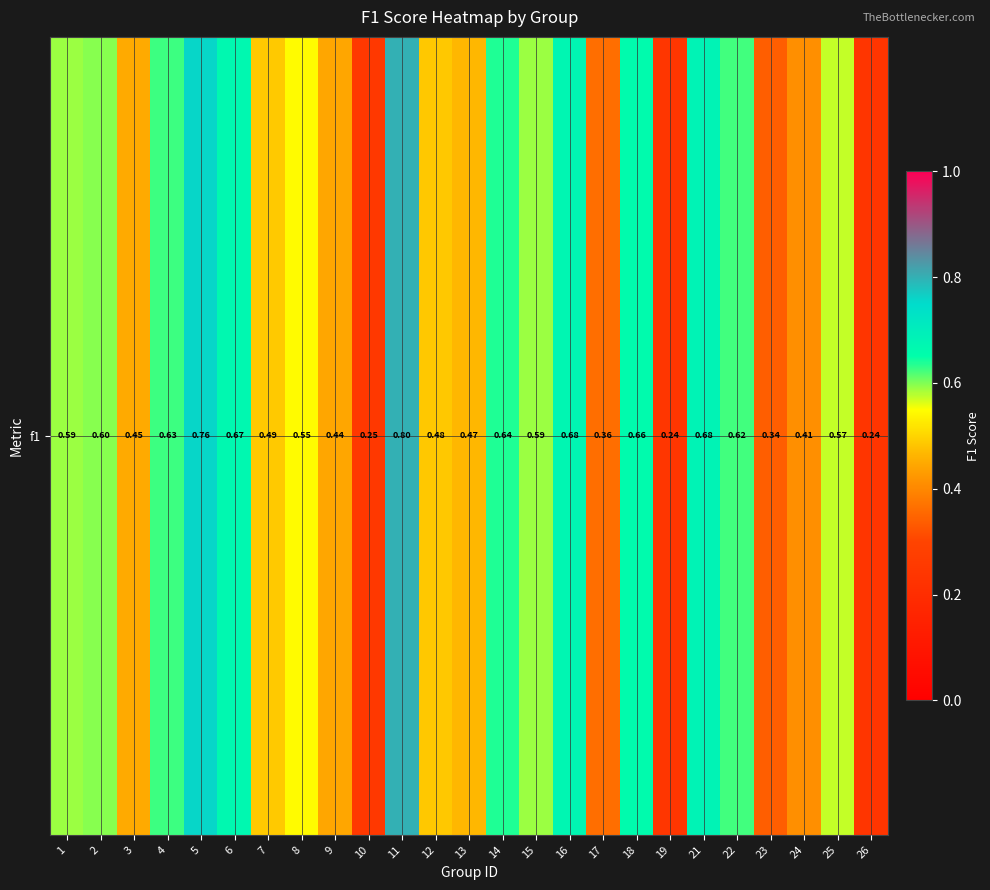

Is it true that the value at 24 is 0.7?

False